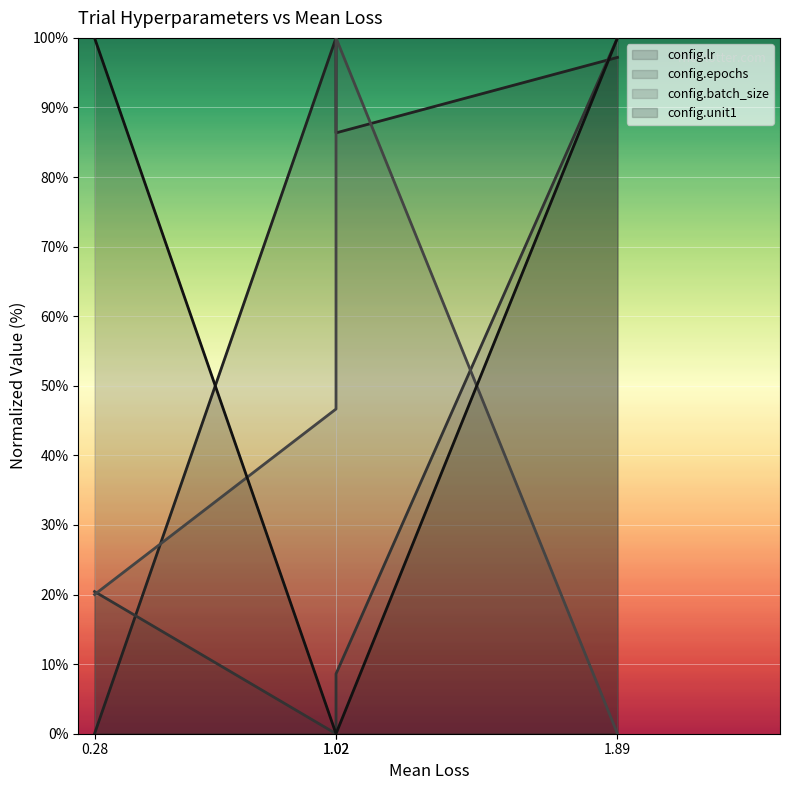

What are all the series names shown in the legend?

config.lr line, config.epochs line, config.batch_size line, config.unit1 line